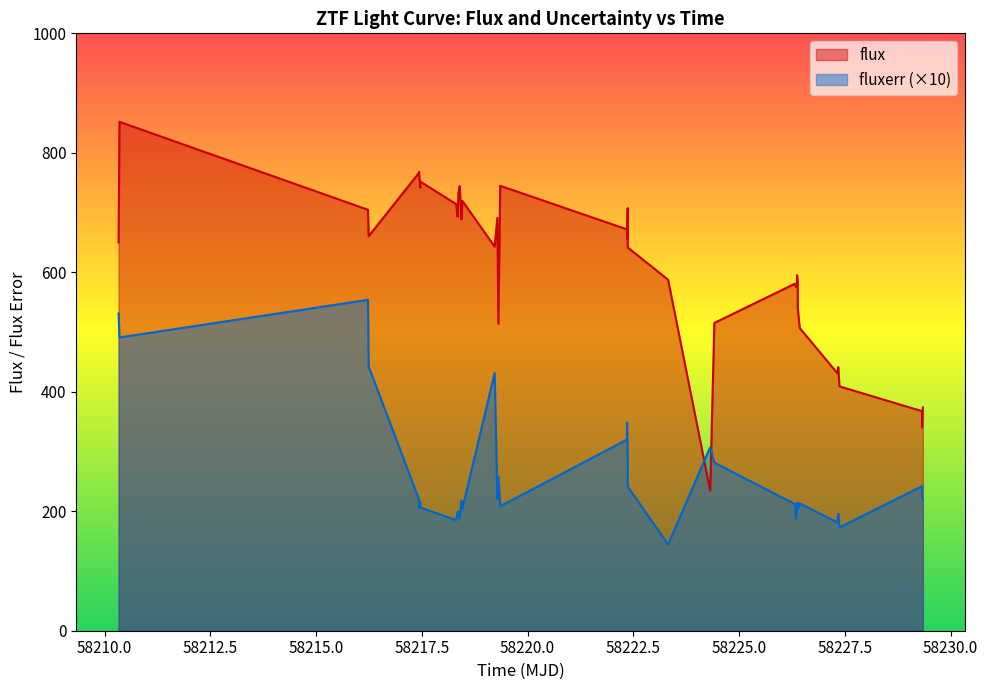

What is the average value of the fluxerr series?

255.0